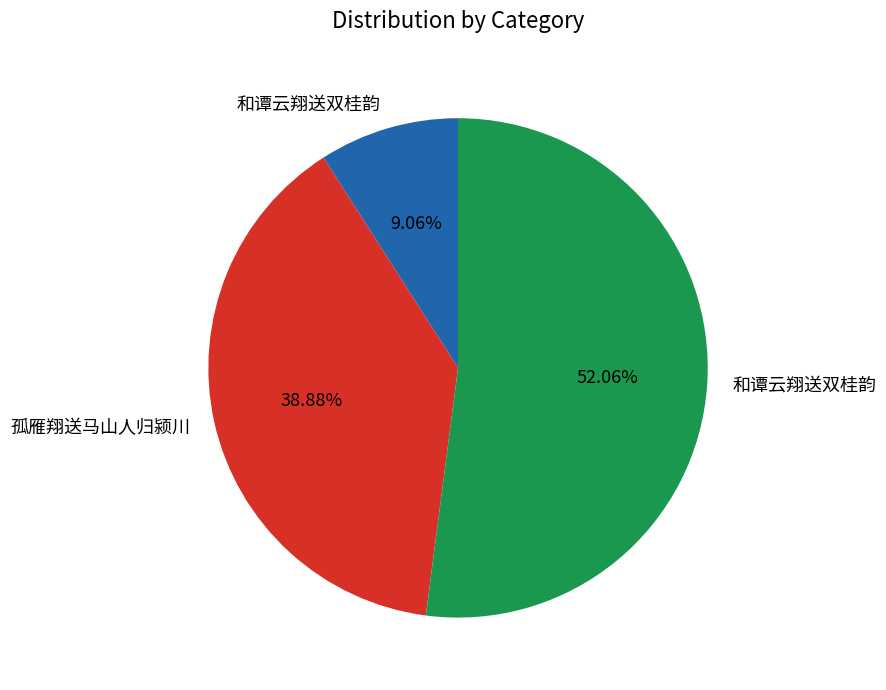

Does any single category account for the majority?

Yes